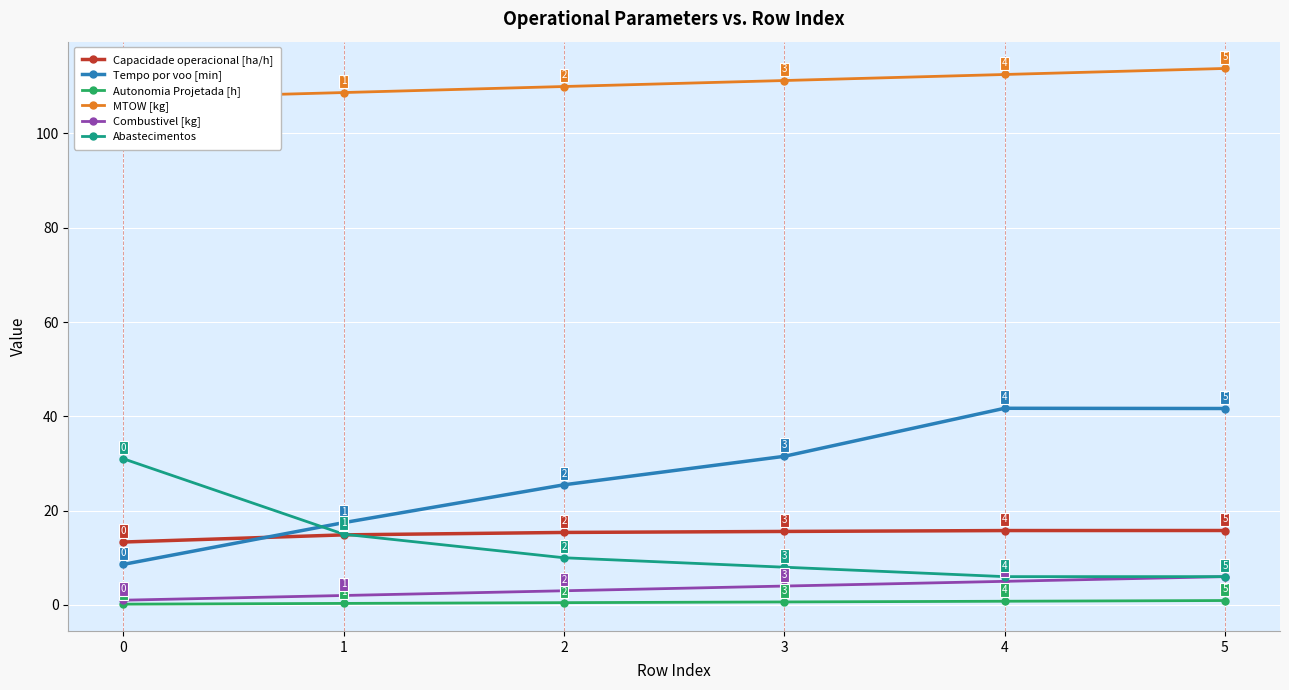

How many values in the Combustivel [kg] series exceed 4?

2